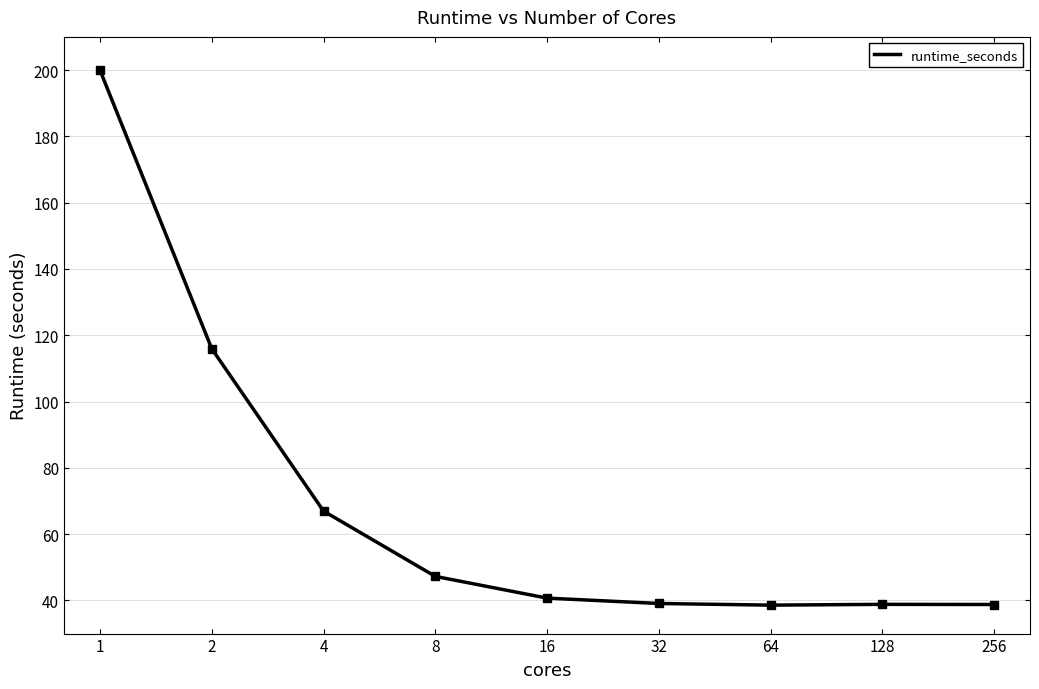

What is the difference between the maximum and minimum values?

161.4